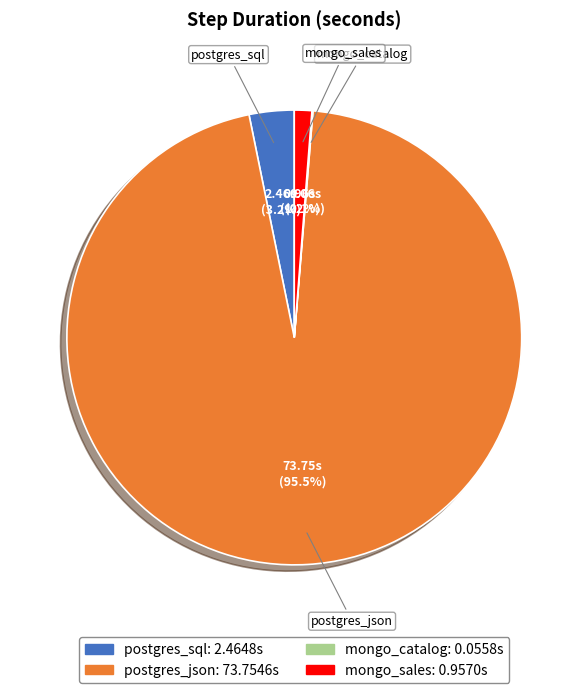

Is it true that mongo_sales is 14% of the pie?

False